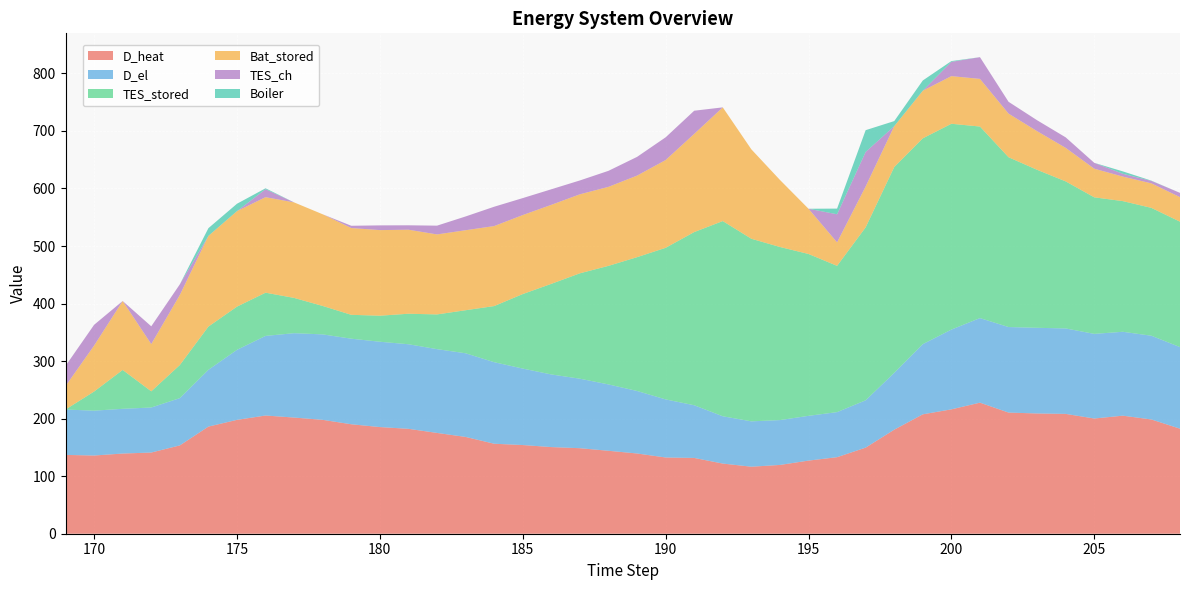

Reading left to right, what are all the values shown in this chart?

D_heat: 137.0	135.9	139.4	141.1	153.5	186.2	197.9	205.4	201.9	197.9	190.2	185.4	182.3	175.2	168.2	156.4	154.1	150.6	148.6	144.2	139.4	132.5	131.7	121.9	116.5	119.5	127.1	133.0	149.7	180.8	207.5	216.2	227.8	210.6	209.0	208.3	200.2	205.2	198.5	182.5
D_el: 78.9	78.0	77.8	78.3	82.2	98.7	121.7	138.4	146.7	148.5	148.7	148.3	147.0	145.6	145.4	141.7	132.9	126.2	120.8	115.3	108.7	101.0	91.6	82.2	78.8	78.0	77.8	78.3	82.3	98.8	122.0	138.7	147.0	148.7	148.9	148.5	147.1	145.8	145.6	141.8
TES_stored: 0.0	33.2	67.5	28.1	57.5	75.1	75.1	75.1	61.3	49.4	41.5	45.2	53.0	60.3	74.8	97.5	129.5	157.5	183.2	206.1	232.5	263.4	301.0	339.2	317.3	300.8	281.3	254.2	300.6	357.7	357.7	357.7	332.9	295.1	274.6	255.6	237.3	227.1	222.2	218.0
Bat_stored: 40.8	79.9	119.8	82.1	121.7	157.7	166.0	166.0	166.0	159.3	150.8	148.8	146.0	139.0	139.0	139.0	137.3	137.3	137.3	137.3	141.8	152.5	170.6	197.6	155.4	116.6	78.6	40.8	71.0	71.0	82.8	82.8	82.8	75.8	67.1	58.2	49.7	42.6	42.6	42.6
TES_ch: 35.0	36.1	0.0	30.9	18.5	0.0	0.0	13.8	0.0	0.0	4.0	8.2	7.7	15.2	23.9	33.6	29.5	27.1	24.1	27.9	32.5	39.5	40.3	0.0	0.0	0.0	0.0	48.8	60.1	0.0	0.0	24.8	37.8	20.6	19.0	18.3	10.2	4.9	4.2	7.5
Boiler: 0.0	0.0	0.0	0.0	0.0	13.4	12.8	1.6	0.0	0.0	0.0	0.0	0.0	0.0	0.0	0.0	0.0	0.0	0.0	0.0	0.0	0.0	0.0	0.0	0.0	0.0	0.0	9.9	37.7	8.8	17.8	1.4	0.0	0.0	0.0	0.0	0.0	4.2	0.5	0.0